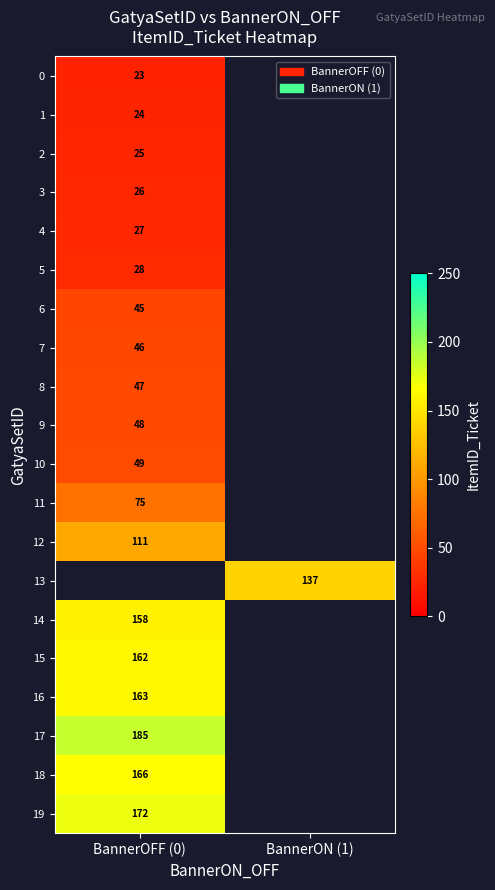

How many data points does each series have?

2